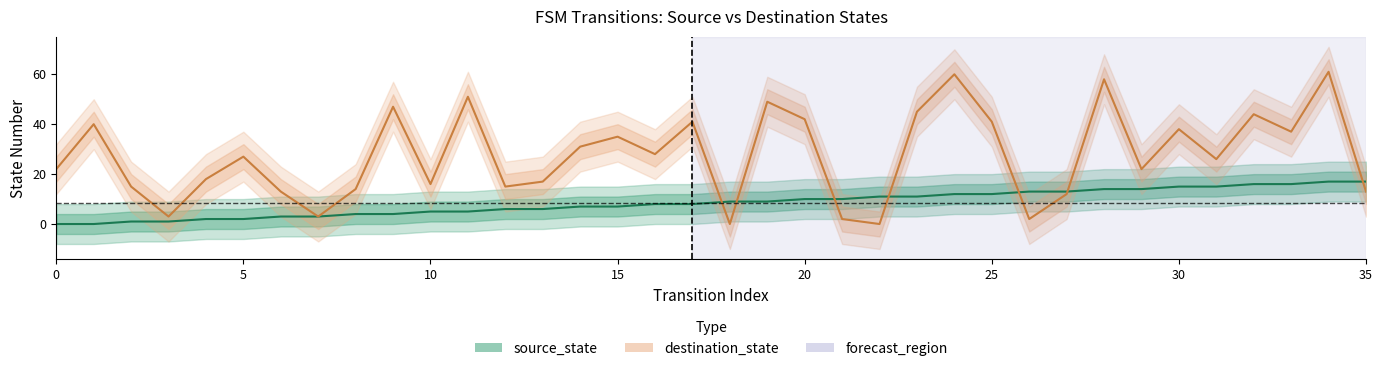

Does the chart have visible grid lines?

No